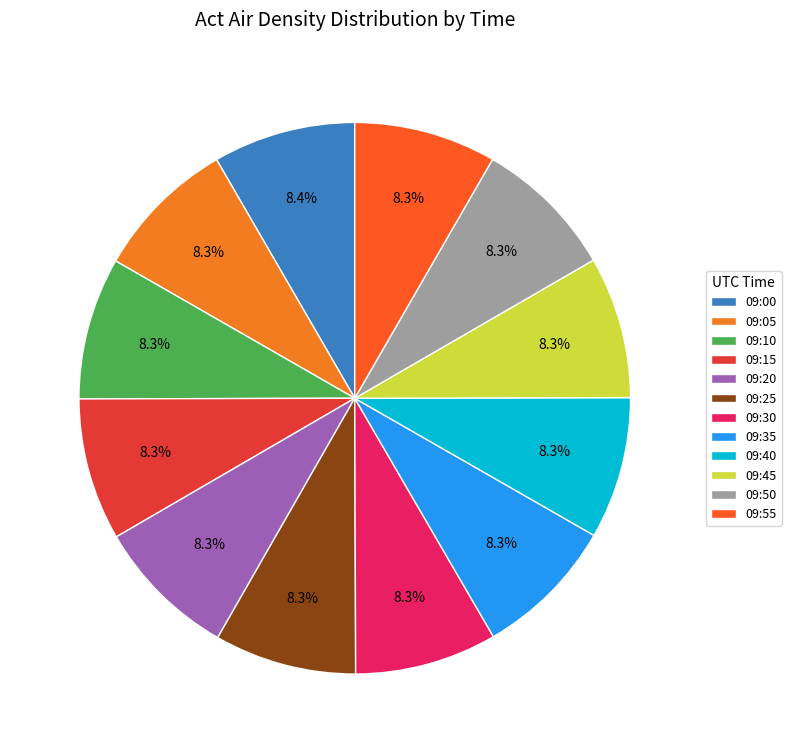

Which slice is the largest?

09:00